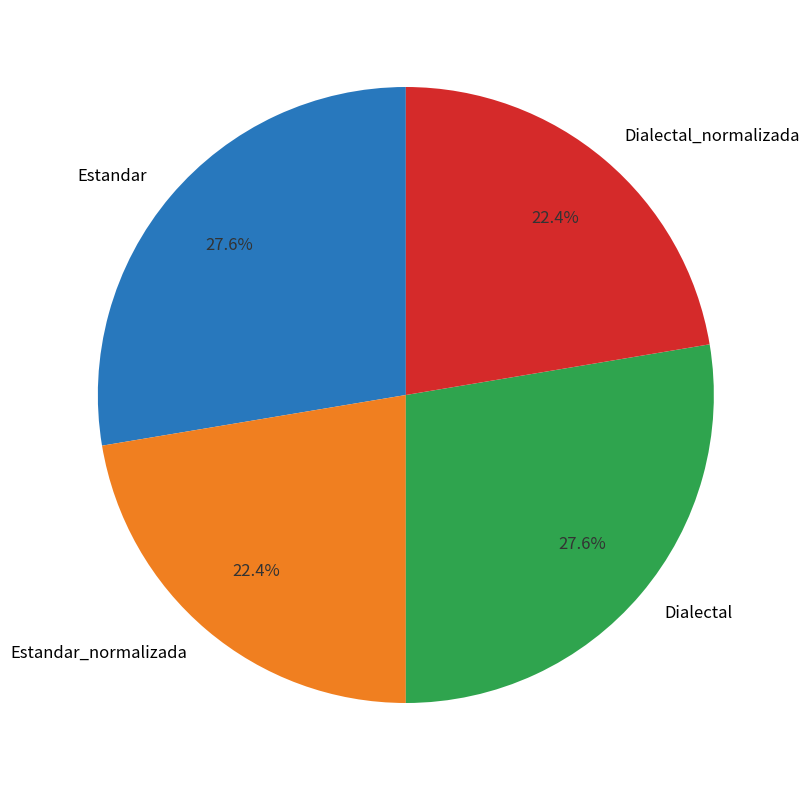

Does Dialectal_normalizada account for over 50% of the chart?

No